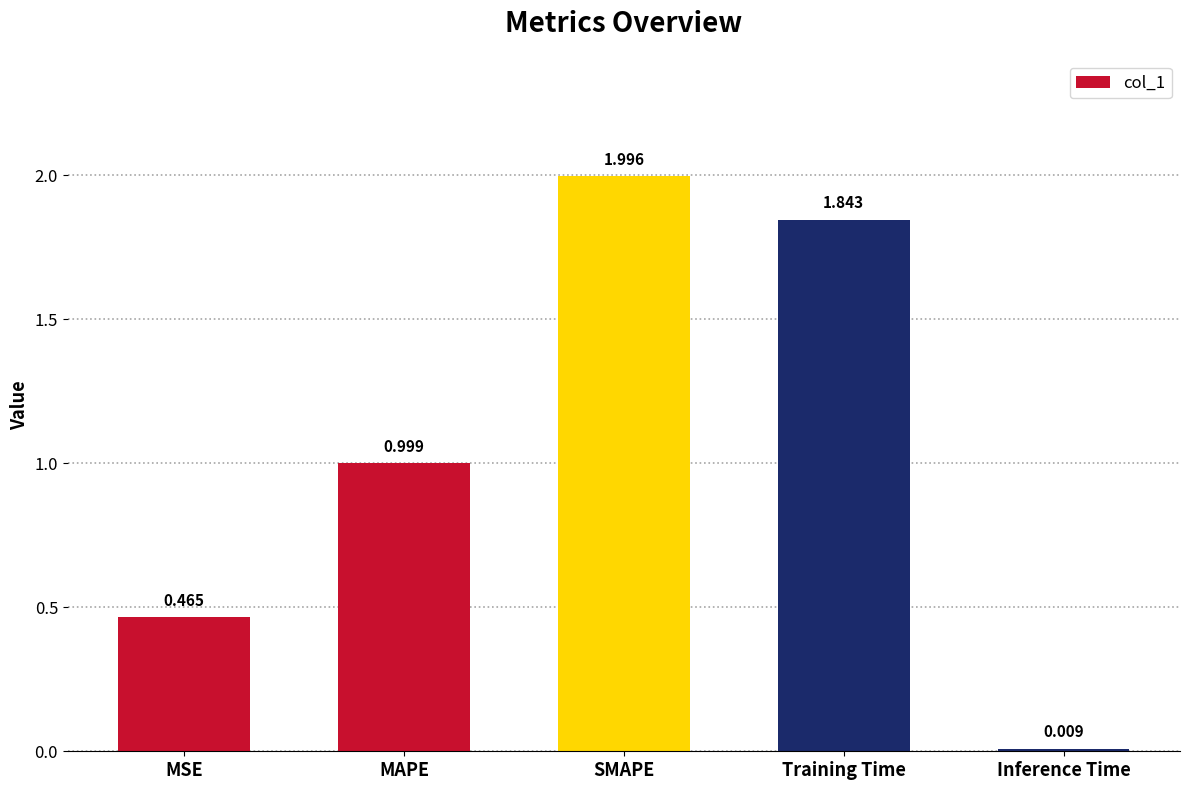

What is the label of the 2nd bar from the right?

Training Time